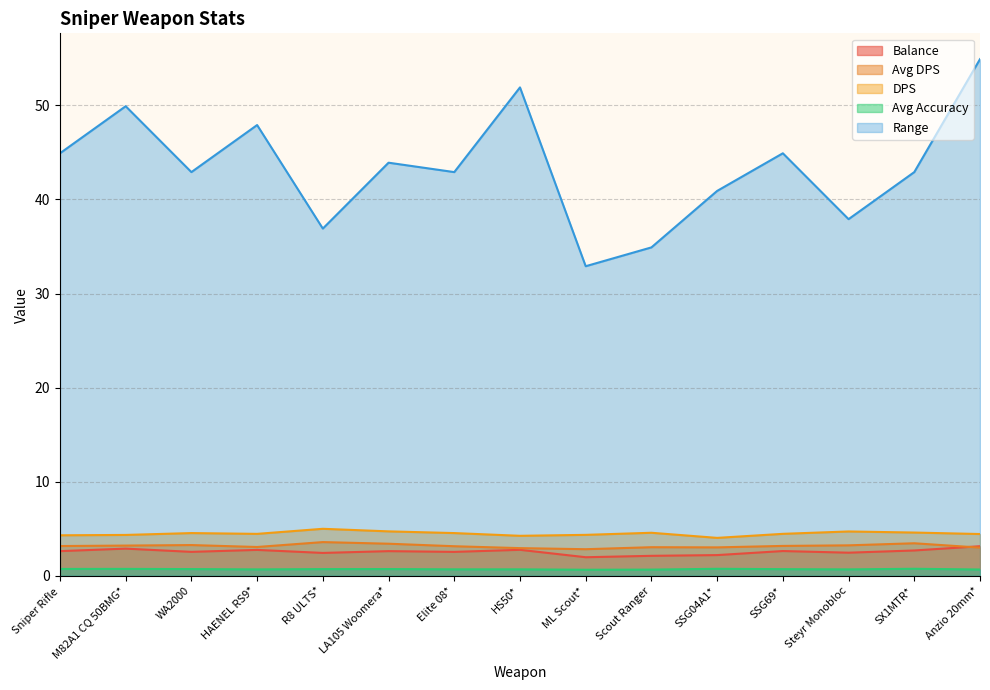

How many times do Balance and Avg DPS cross each other?

1